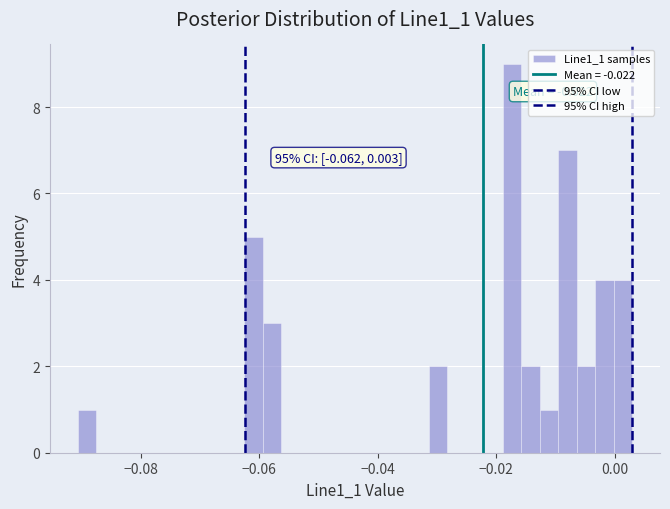

Read against the x-axis, roughly where is the centre of the tallest bar?

-0.018